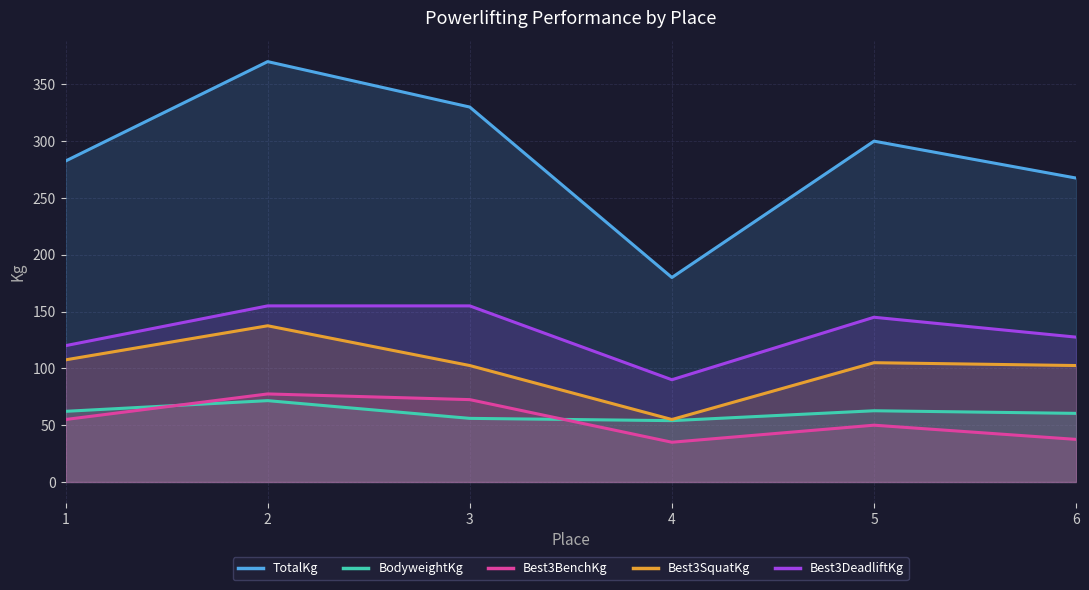

Which series has the largest total across all categories?

TotalKg